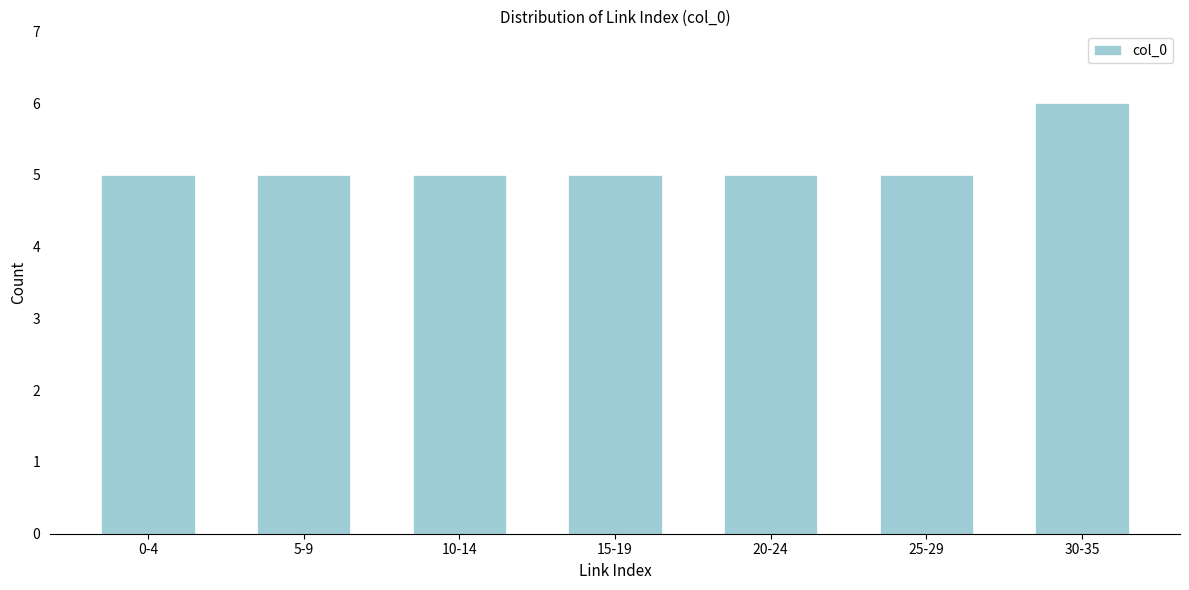

Reading left to right, what are all the values shown in this chart?

0-4=5	5-9=5	10-14=5	15-19=5	20-24=5	25-29=5	30-35=6